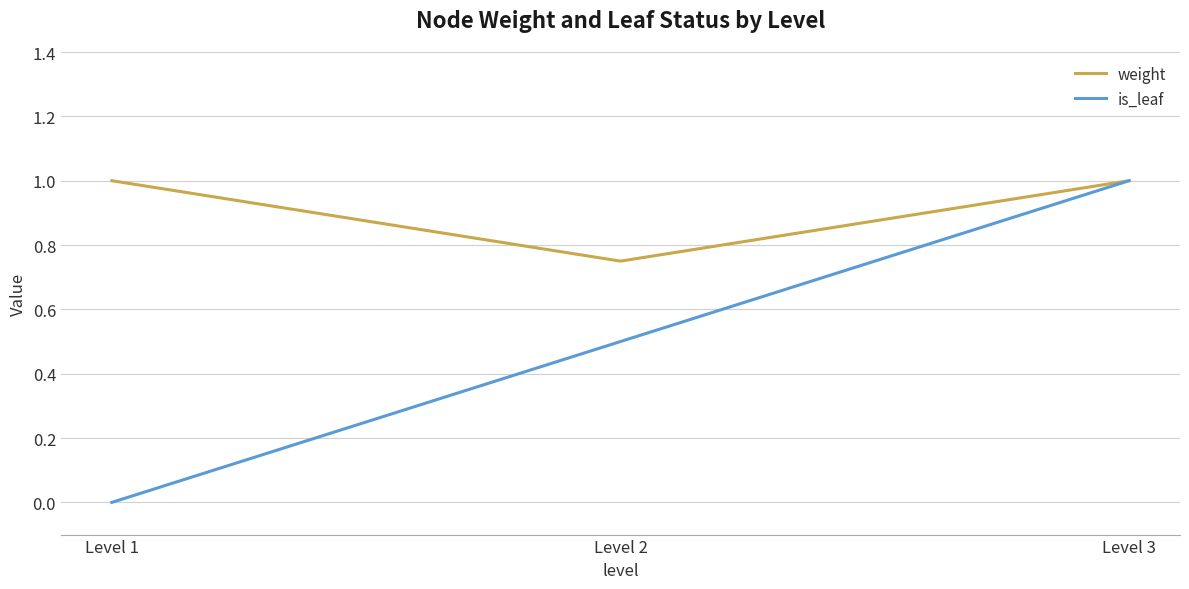

Which label corresponds to the smallest value in the chart?

Level 1